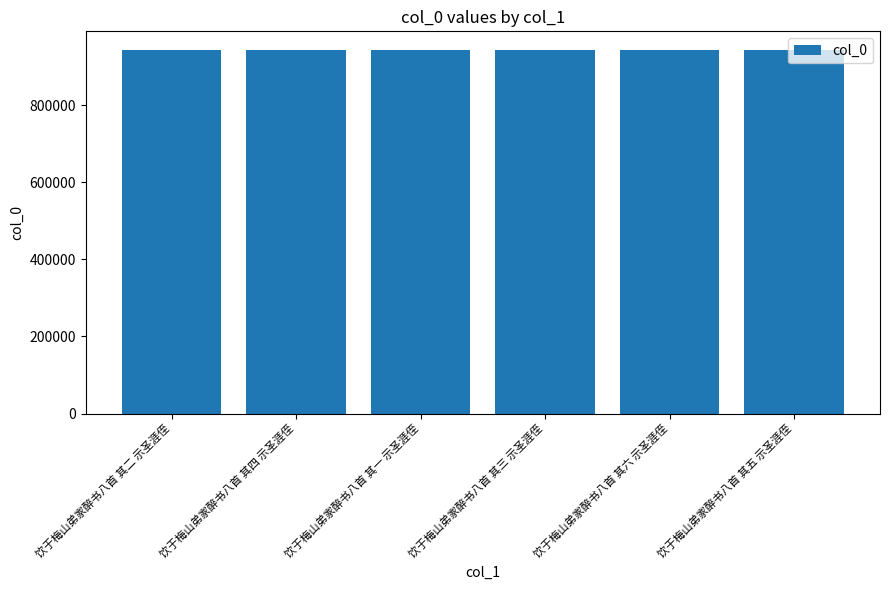

What is the average value?

944756